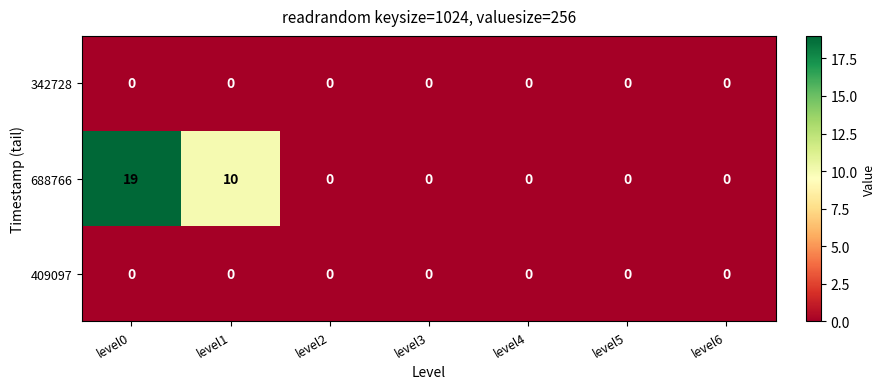

What is the difference between the second highest and minimum values in the 688766 series?

10